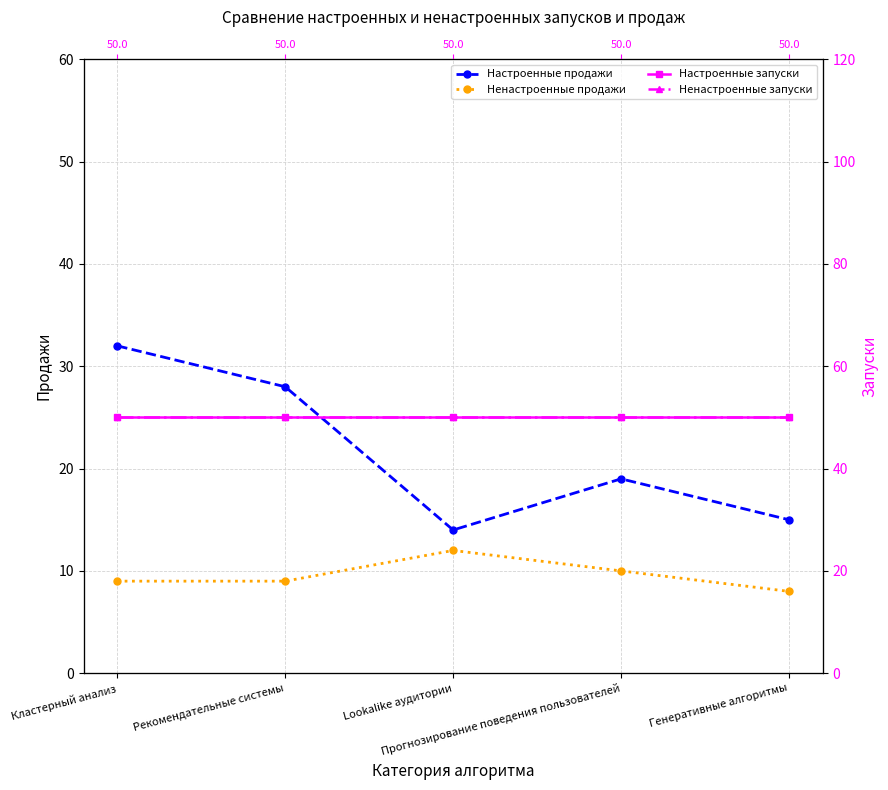

Which has a higher value, Lookalike аудитории or Кластерный анализ?

Кластерный анализ